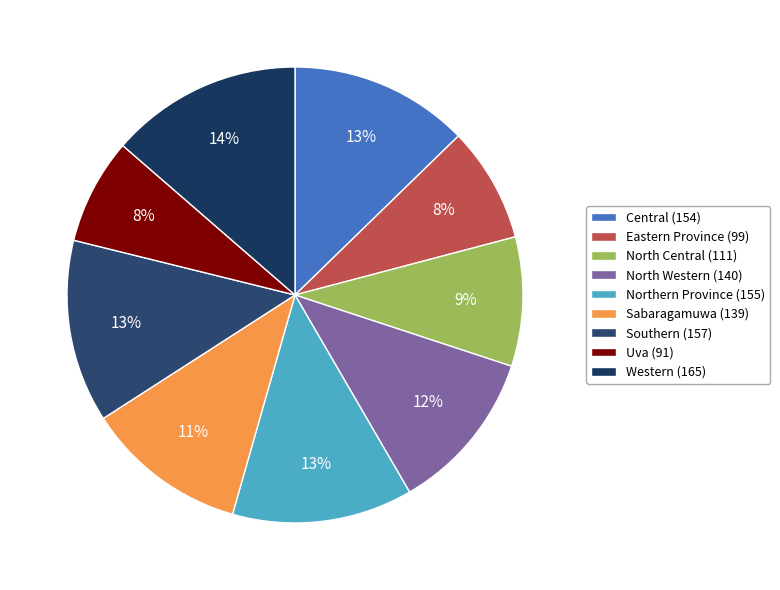

Count the number of slices in the pie.

9